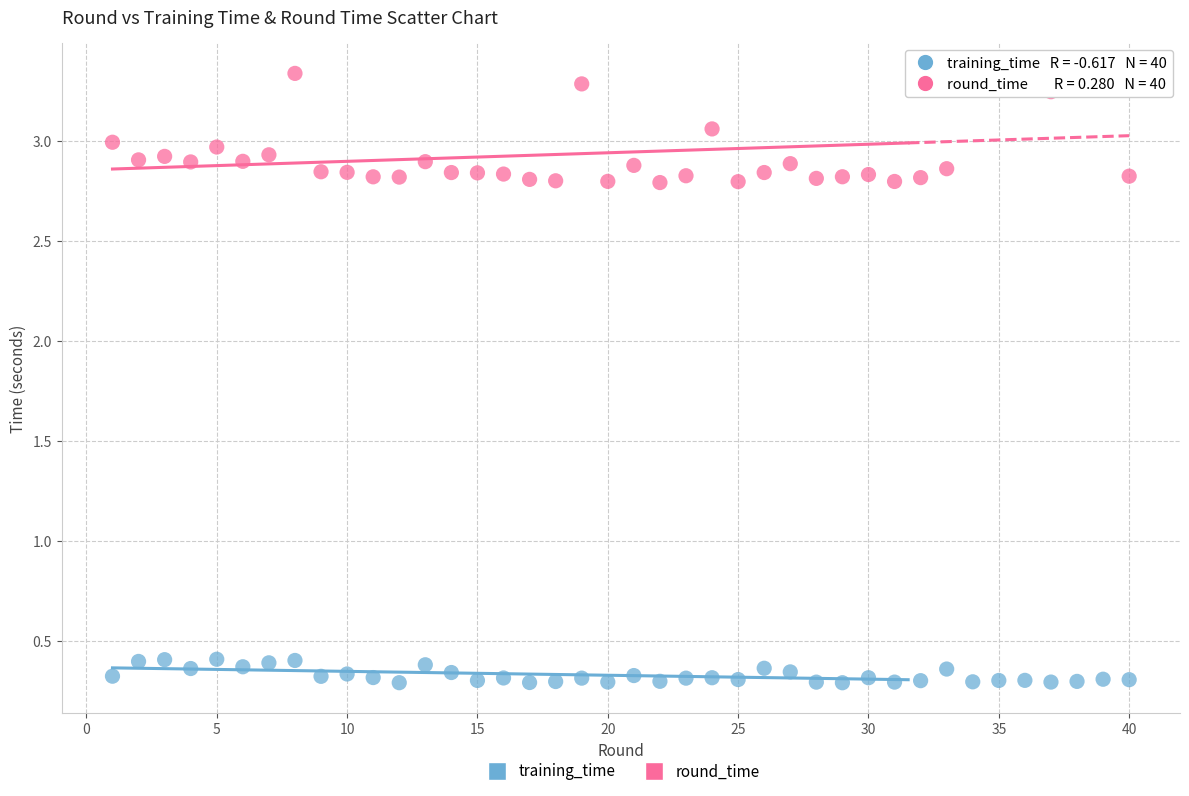

Which series contains the highest Y value?

round_time